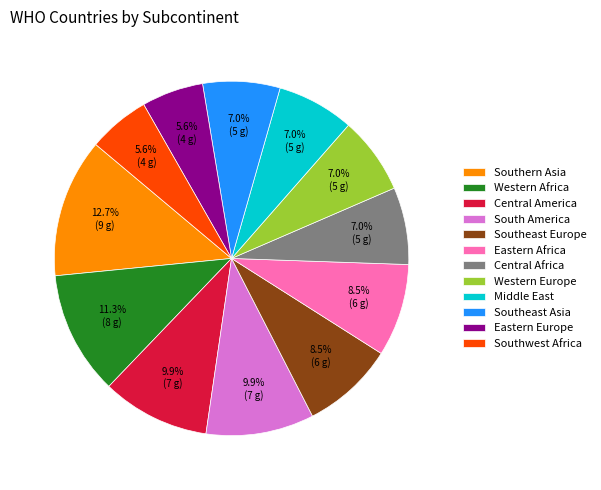

Is it true that Central America is 10% of the pie?

True